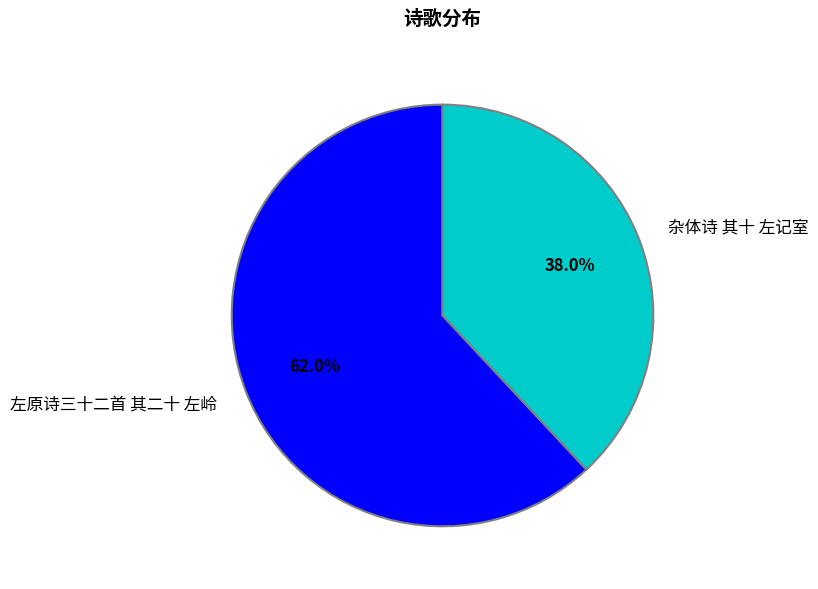

What is the largest slice in the pie chart?

左原诗三十二首 其二十 左岭